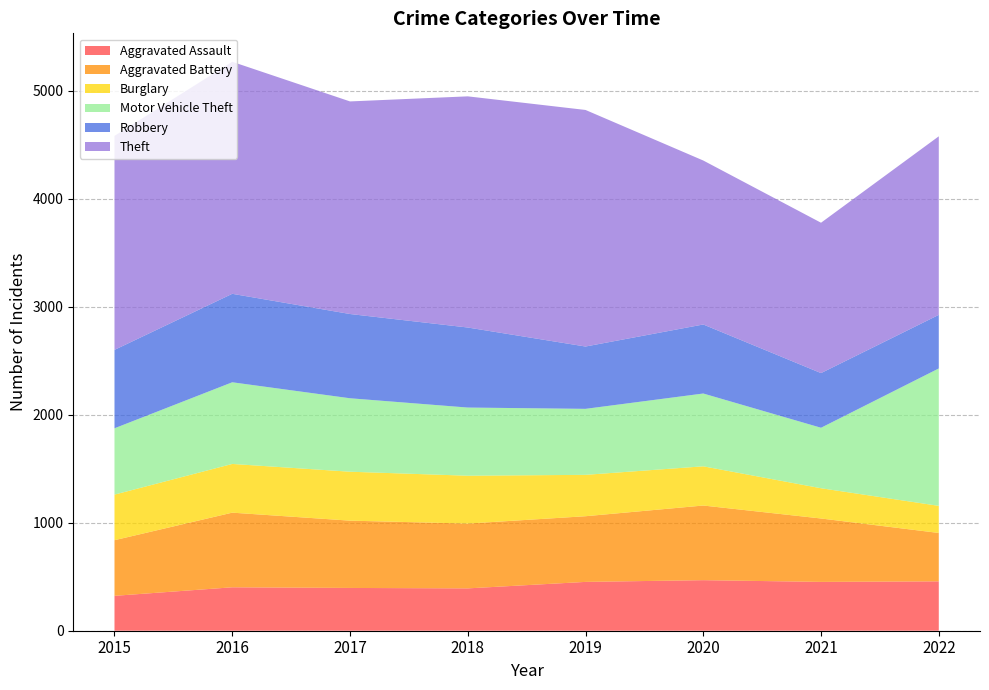

Reading left to right, list all the values displayed in this chart.

Aggravated Assault: 2015=323	2016=402	2017=396	2018=392	2019=452	2020=468	2021=452	2022=457
Aggravated Battery: 2015=515	2016=691	2017=623	2018=600	2019=608	2020=691	2021=587	2022=448
Burglary: 2015=422	2016=451	2017=453	2018=443	2019=383	2020=363	2021=280	2022=251
Motor Vehicle Theft: 2015=614	2016=756	2017=680	2018=631	2019=611	2020=674	2021=560	2022=1272
Robbery: 2015=726	2016=819	2017=780	2018=741	2019=577	2020=639	2021=506	2022=496
Theft: 2015=1981	2016=2148	2017=1968	2018=2140	2019=2190	2020=1518	2021=1392	2022=1653